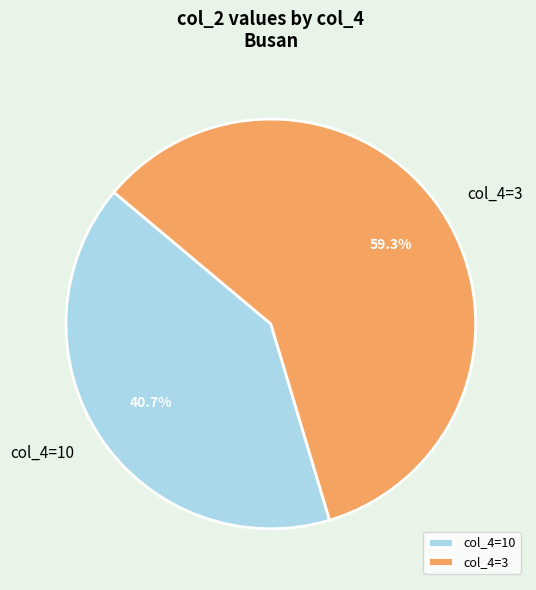

Count the number of slices in the pie.

2